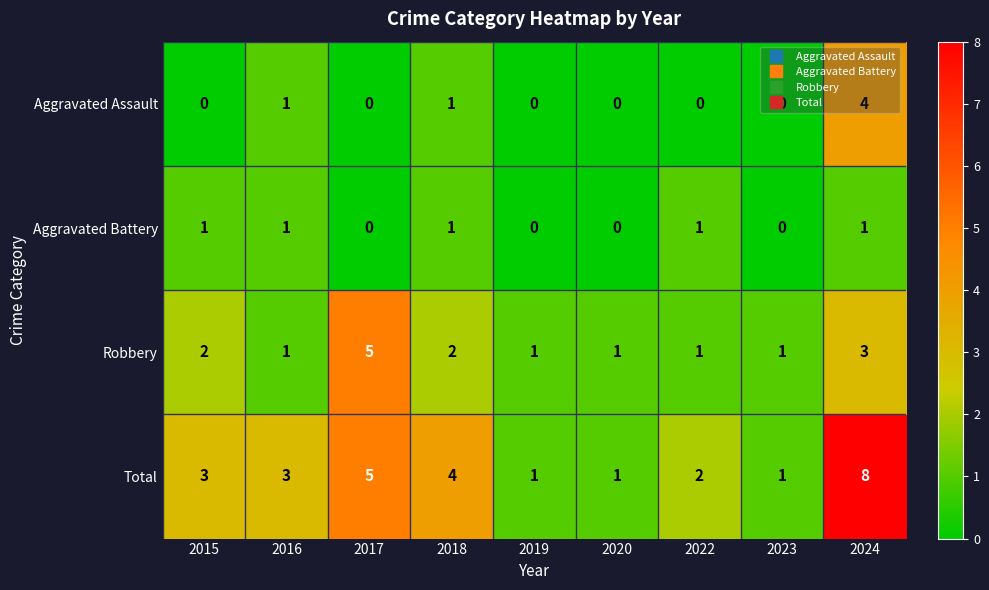

True or false: Total has a value of 2 at 2019.

False